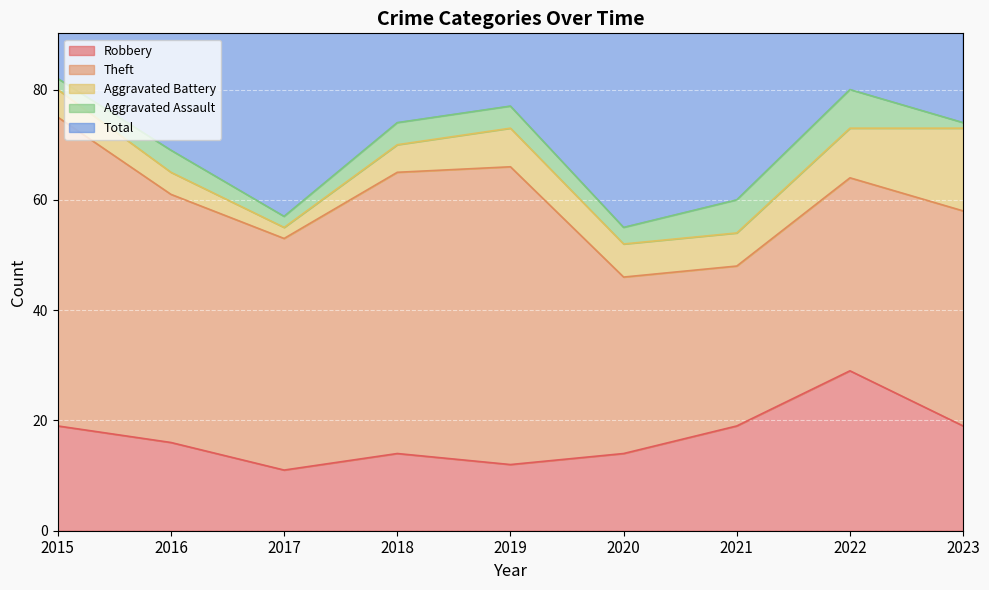

What is the value of the Theft point at the 9th from the left?

39